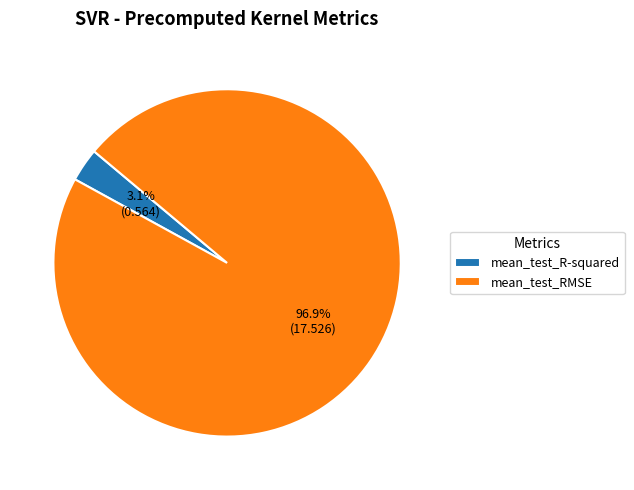

To the nearest percent, what portion does mean_test_R-squared represent?

3%